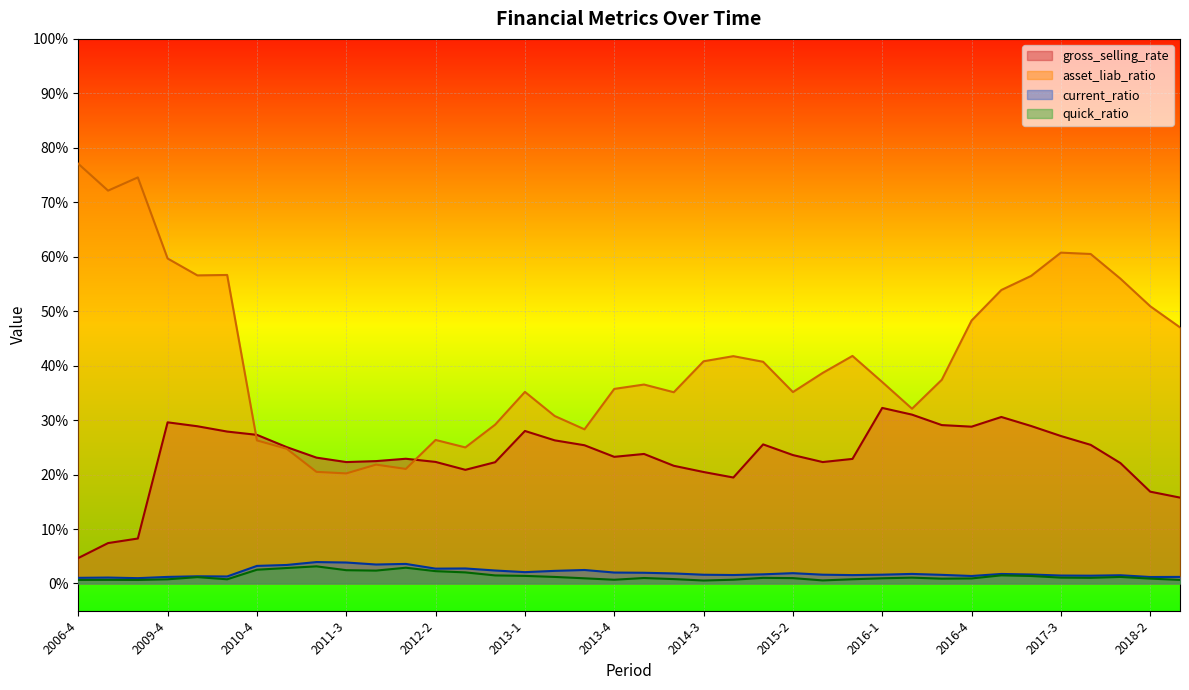

Where is quick_ratio nearest to the value 1?

2014-1